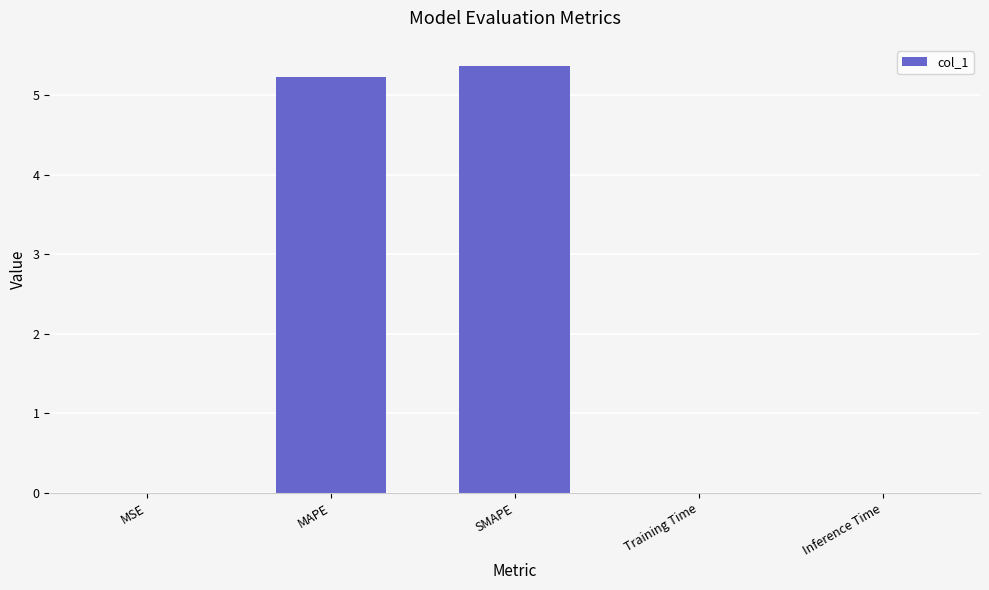

True or false: the data shows 0.0 at Inference Time.

True